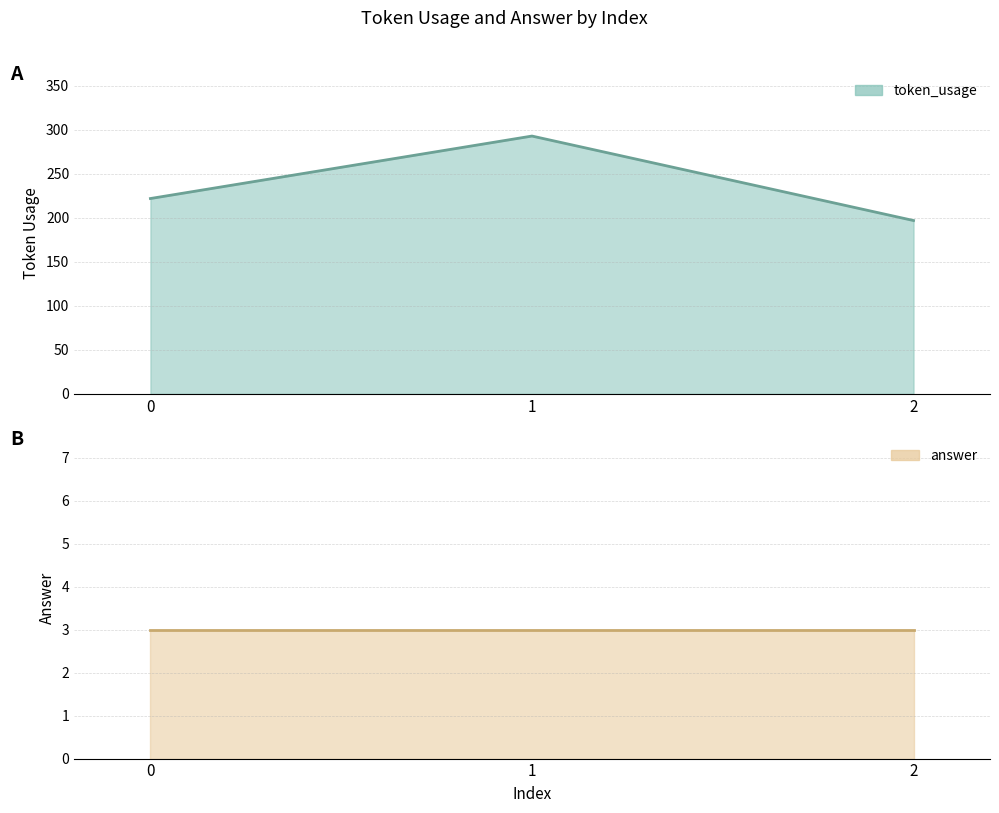

At which category does the chart reach its minimum across all series?

2